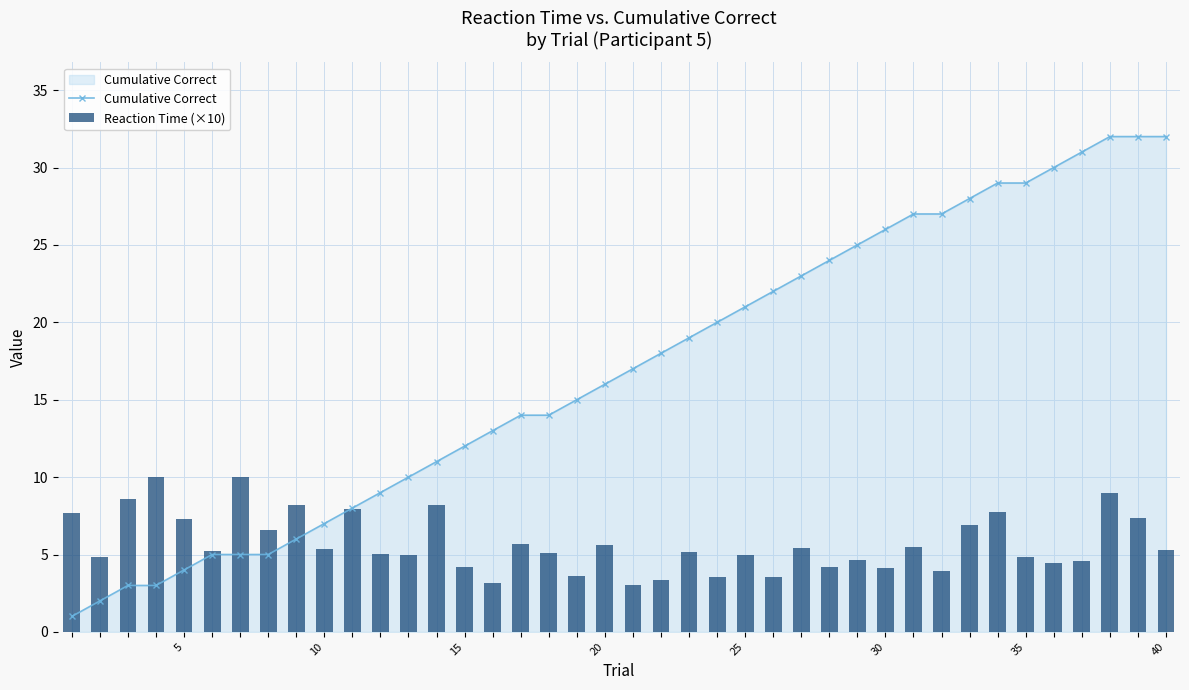

What are all the series names shown in the legend?

Cumulative Correct, Reaction Time (×10)